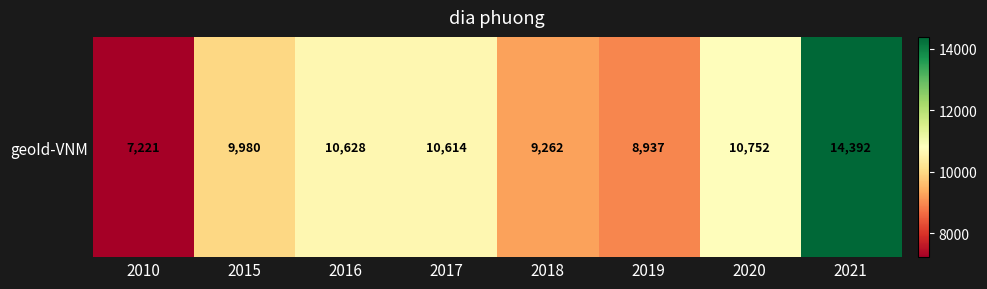

How many categories are shown in the chart?

8